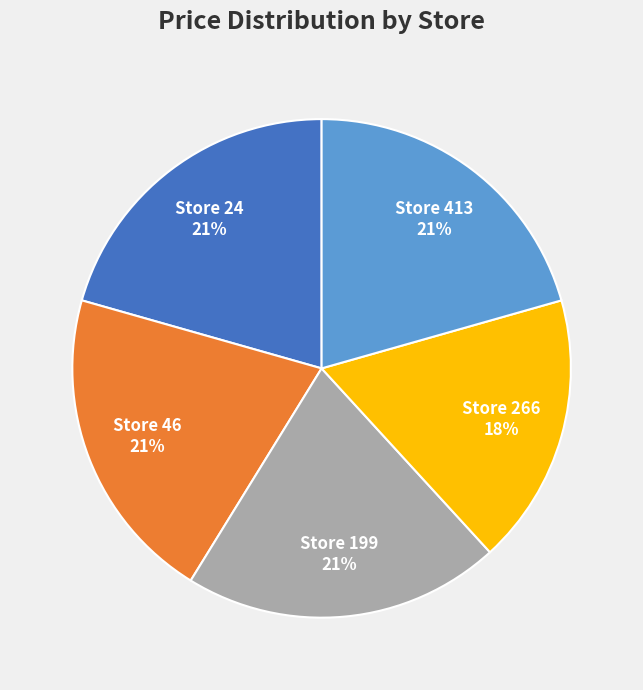

To the nearest percent, what is the combined percentage of Store 266 and Store 46?

38%